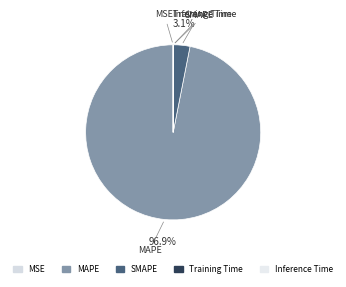

What is the largest slice in the pie chart?

MAPE